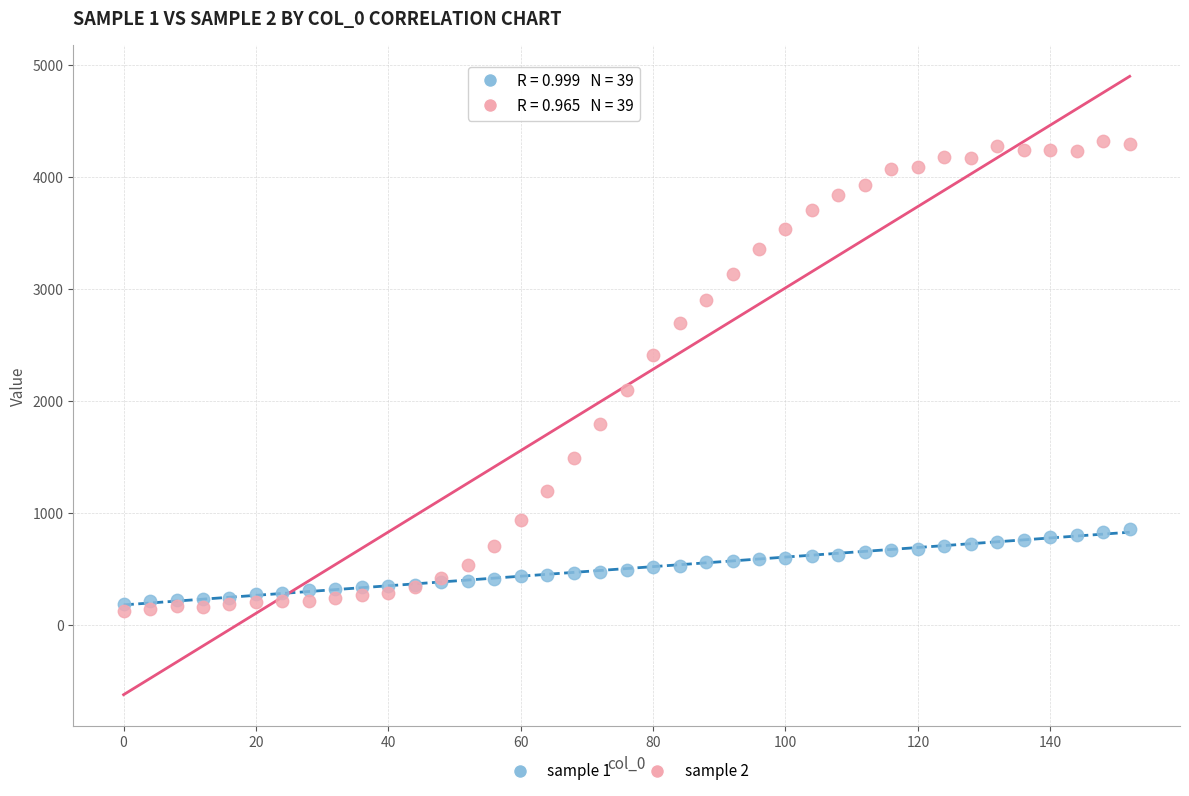

Which series has the largest Y range (max minus min)?

sample 2